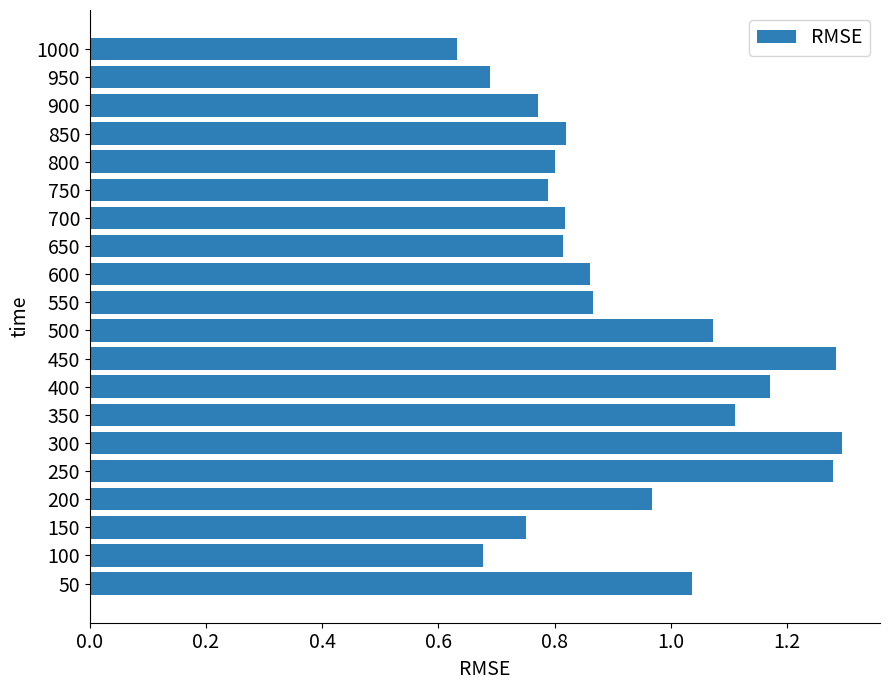

True or false: the data shows 2.0 at 250.

False